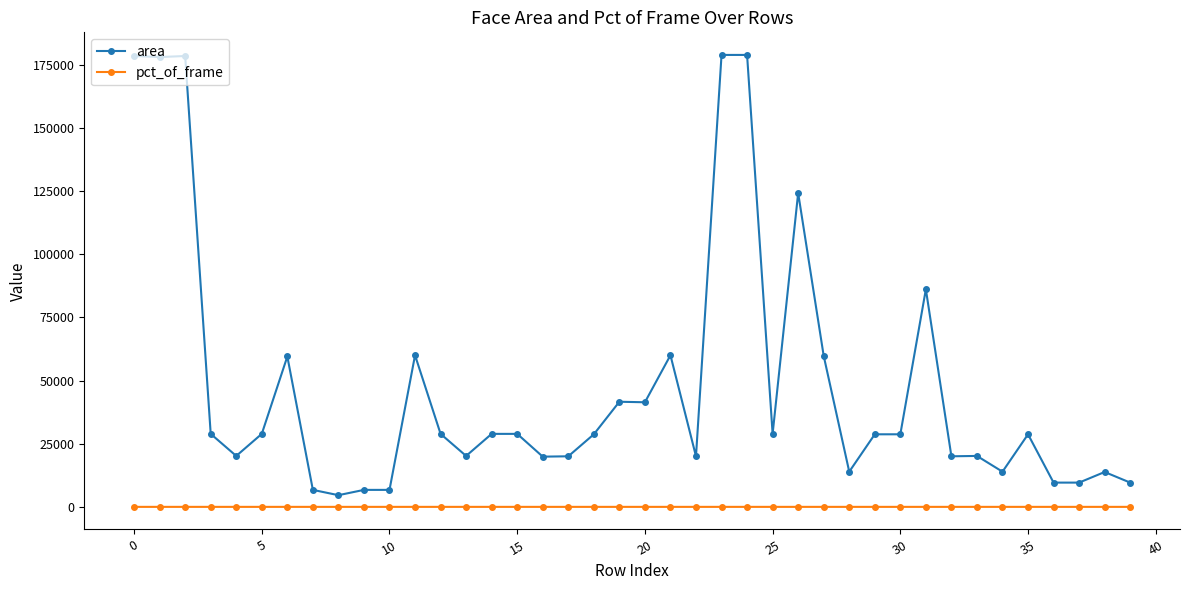

Which series has the widest spread of values?

area